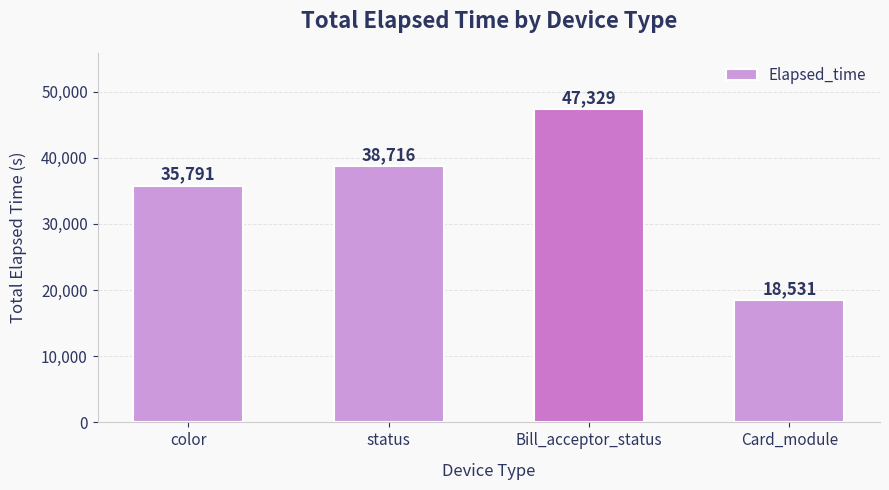

True or false: the data shows 11251 at status.

False